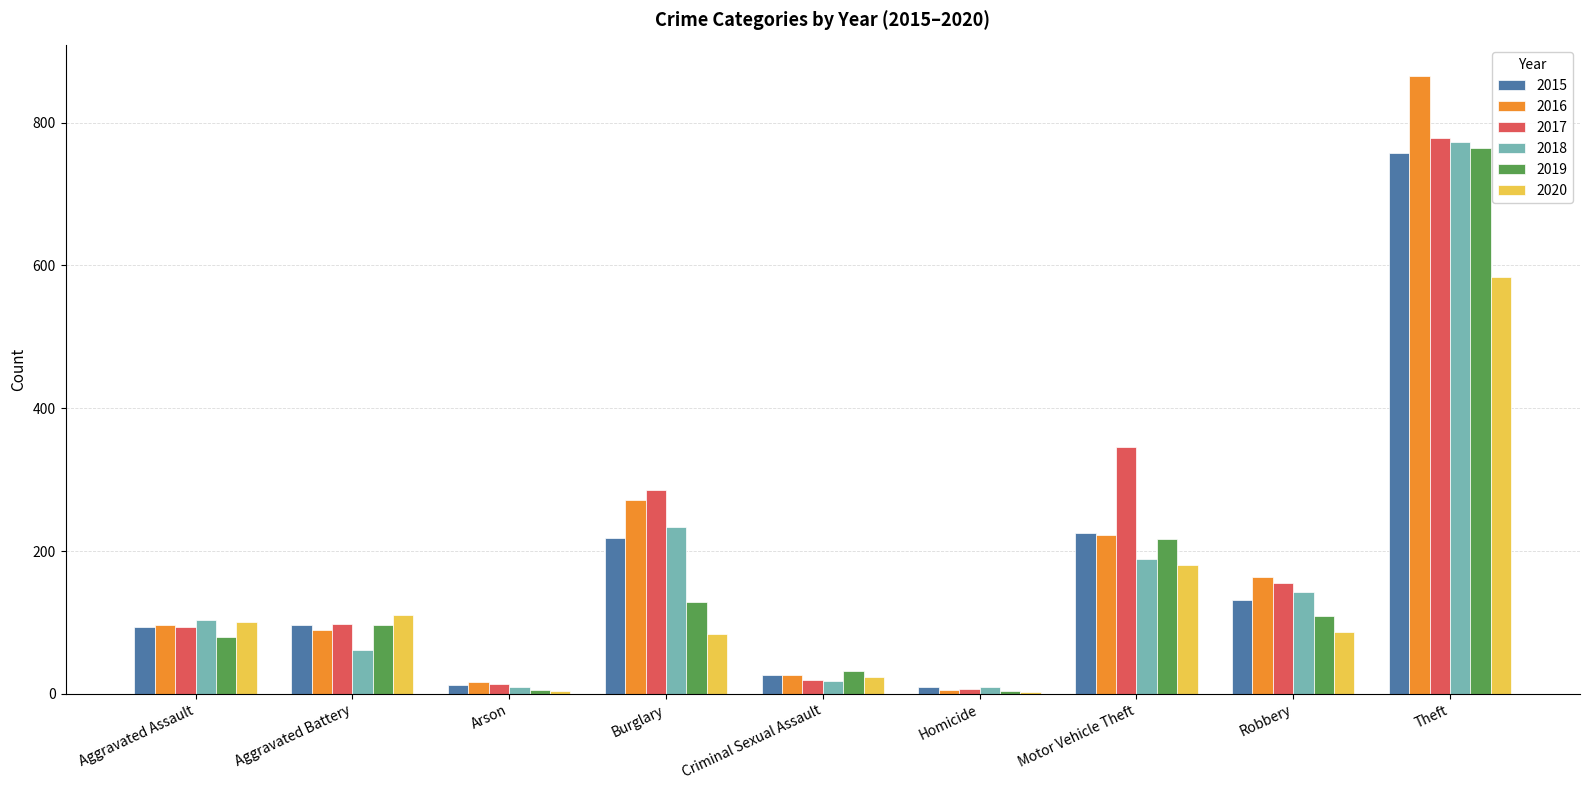

How many categories are shown in the chart?

9